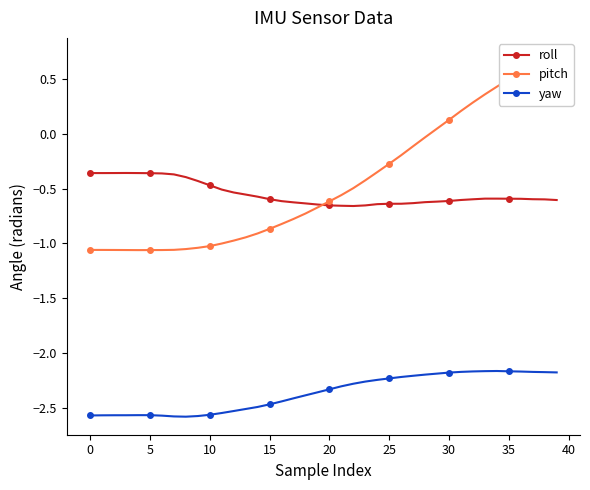

What is the greatest value displayed?

0.7